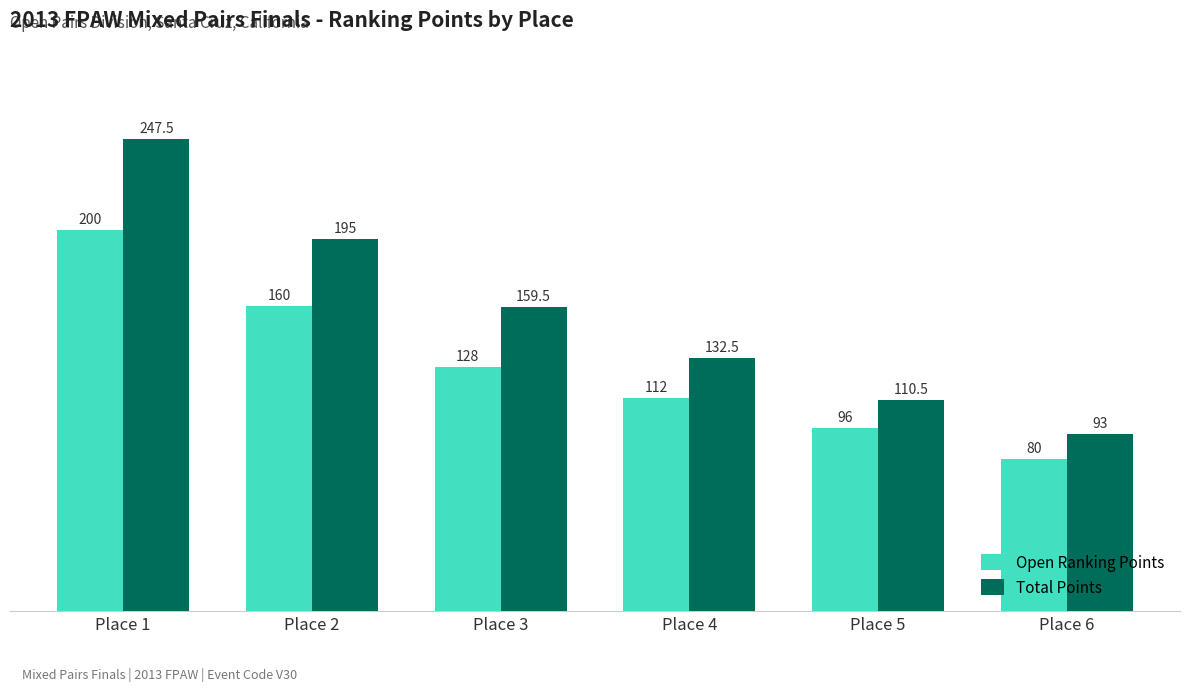

What is the difference between the Total Points values at Place 4 and Place 2?

62.5